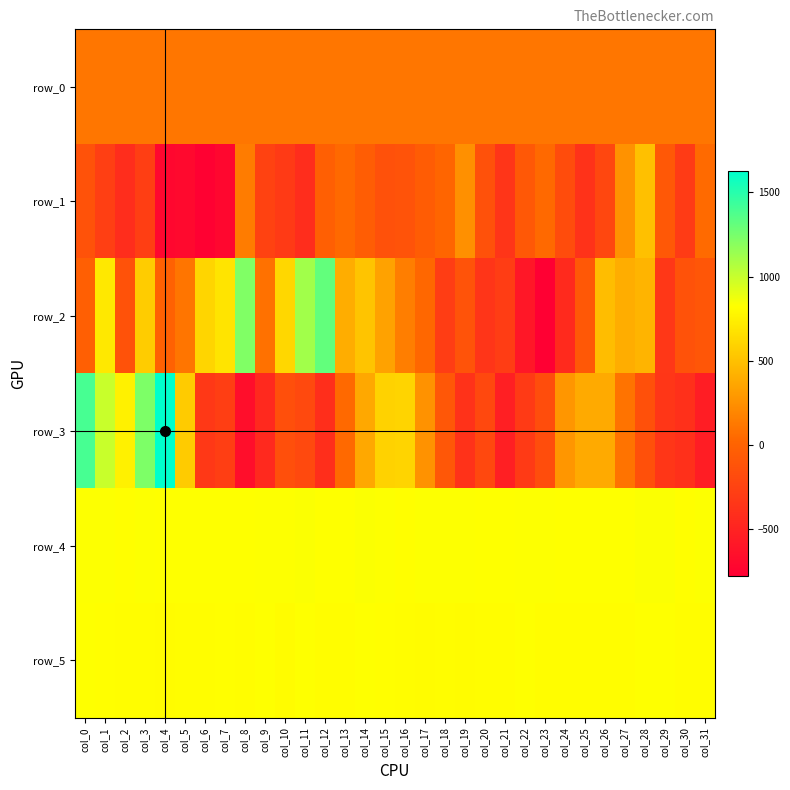

What is the difference between the row_3 values at col_0 and col_4?

229.0